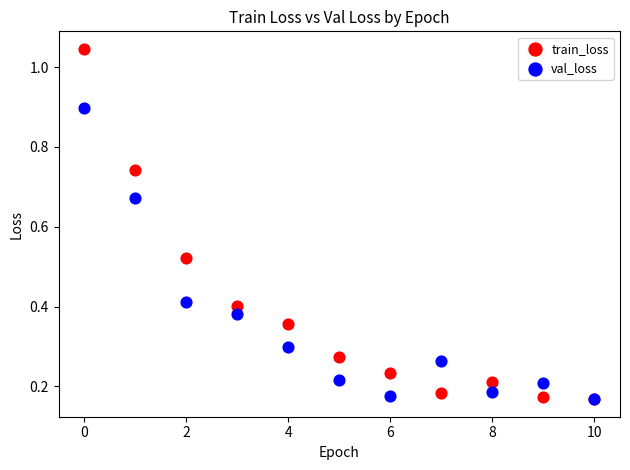

What are all the series names shown in the legend?

train_loss, val_loss